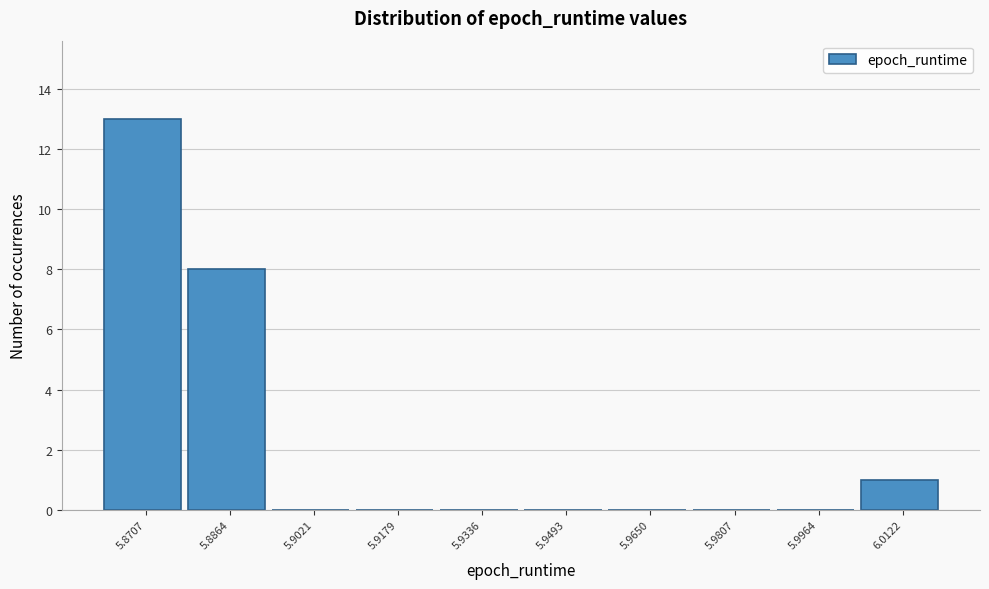

Reading right to left, what are all the values shown in this chart?

6.0122=1	5.9964=0	5.9807=0	5.9650=0	5.9493=0	5.9336=0	5.9179=0	5.9021=0	5.8864=8	5.8707=13